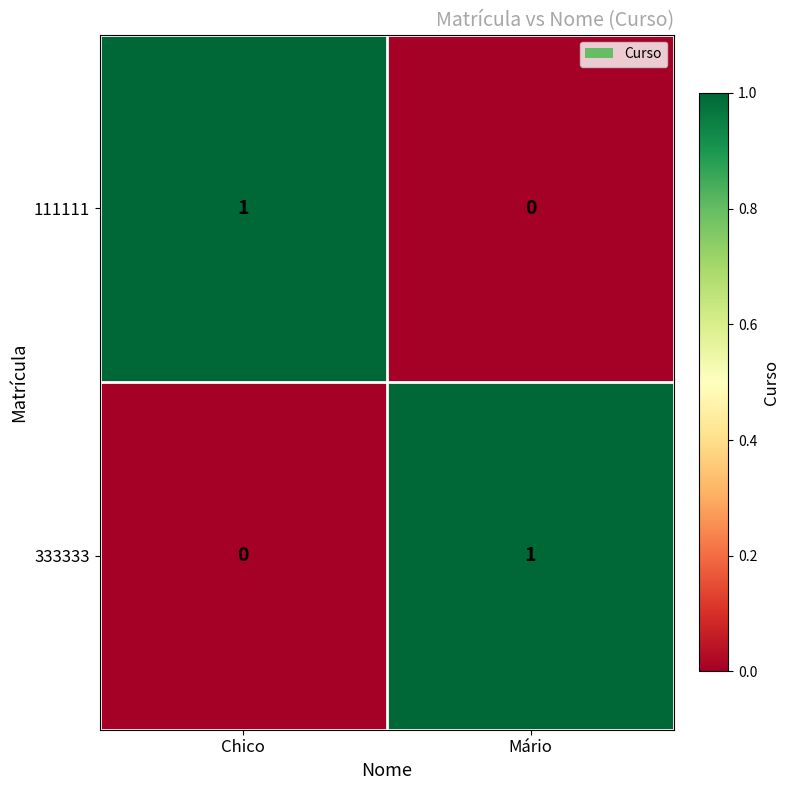

What is the spread (max minus min) of values at Mário?

1